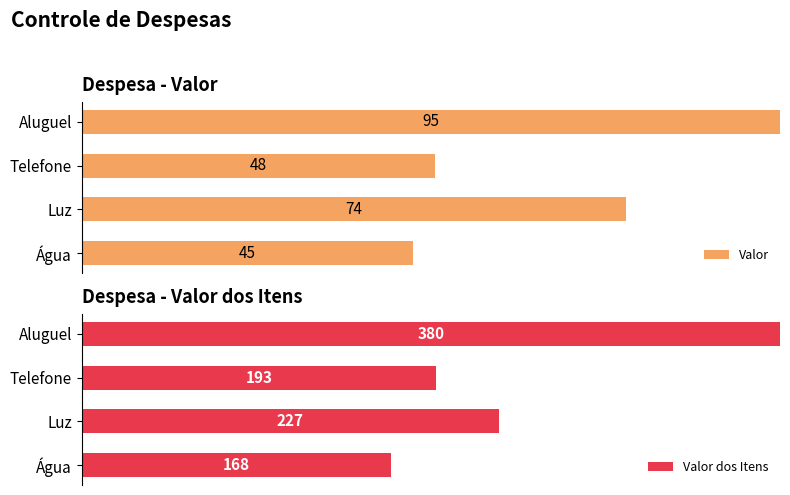

Which series changed the most between Água and Telefone?

Valor dos Itens